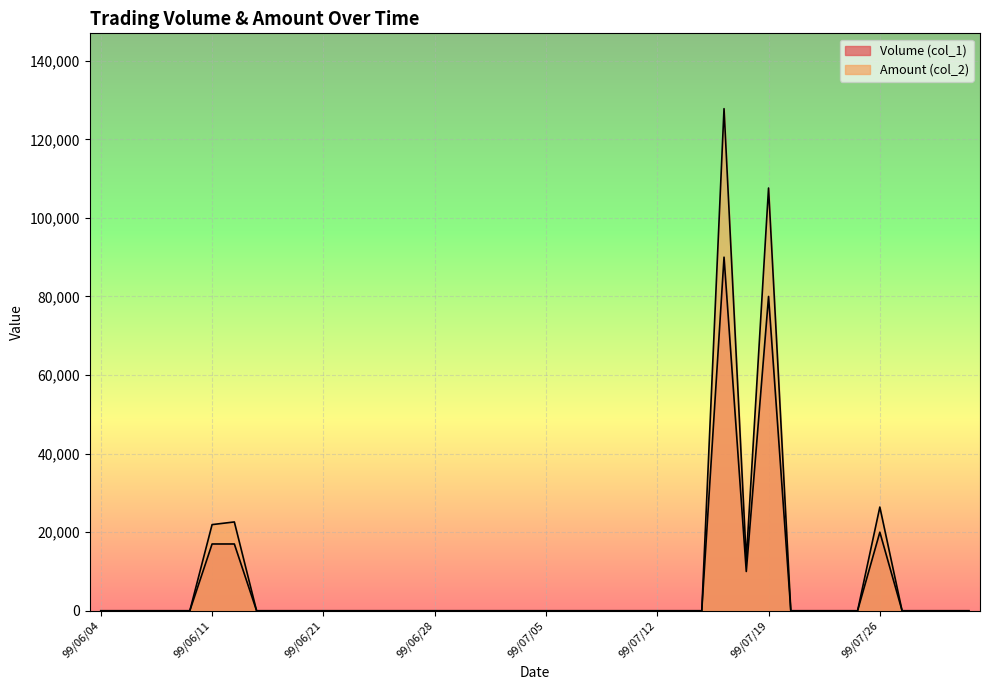

Count the number of categories in the chart.

40